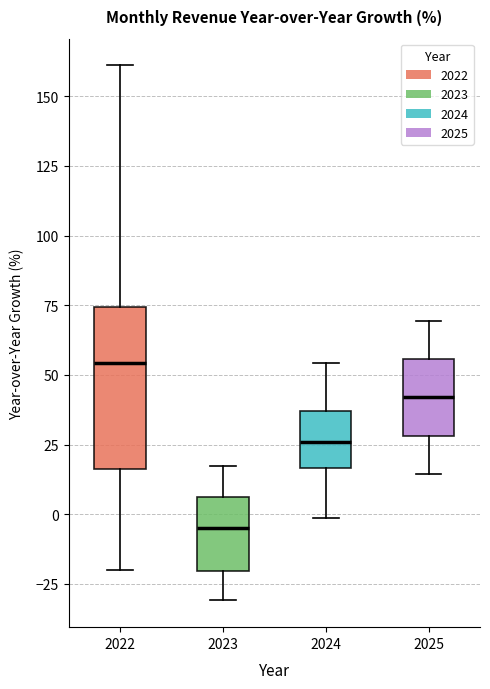

Which box's median line is the lowest?

2023